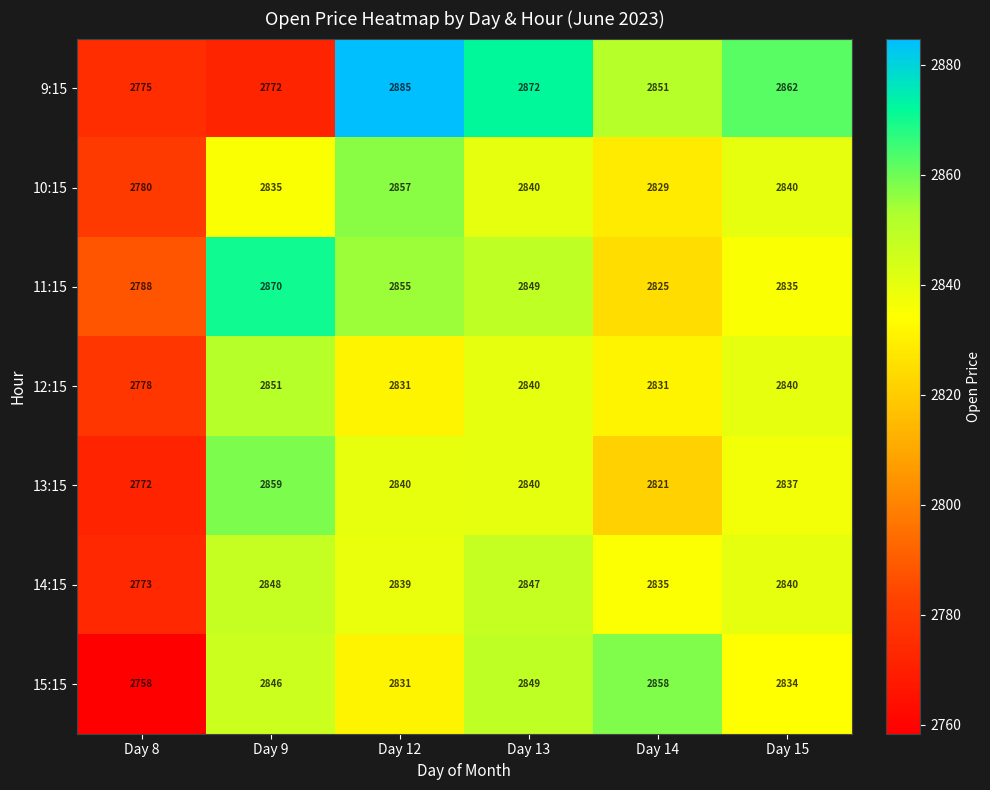

Count the number of data series in this chart.

7